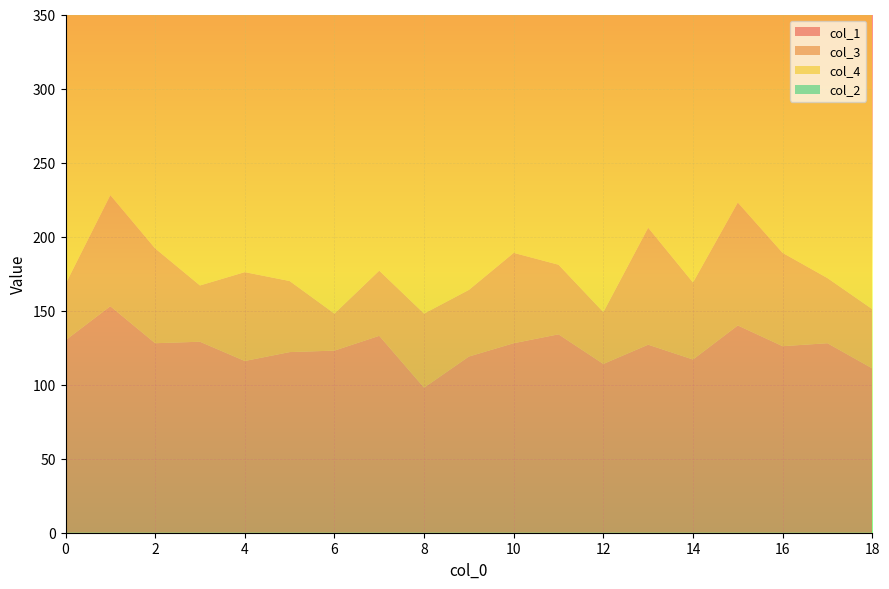

Reading left to right, list all the values displayed in this chart.

col_1: 130	153	128	129	116	122	123	133	98	119	128	134	114	127	117	140	126	128	111
col_3: 38	75	64	38	60	48	25	44	50	45	61	47	35	79	52	83	63	44	40
col_4: 278	237	283	294	282	295	311	269	286	291	276	282	311	262	277	237	266	283	305
col_2: 54	35	25	39	42	35	41	54	66	45	35	37	40	32	54	40	45	45	44